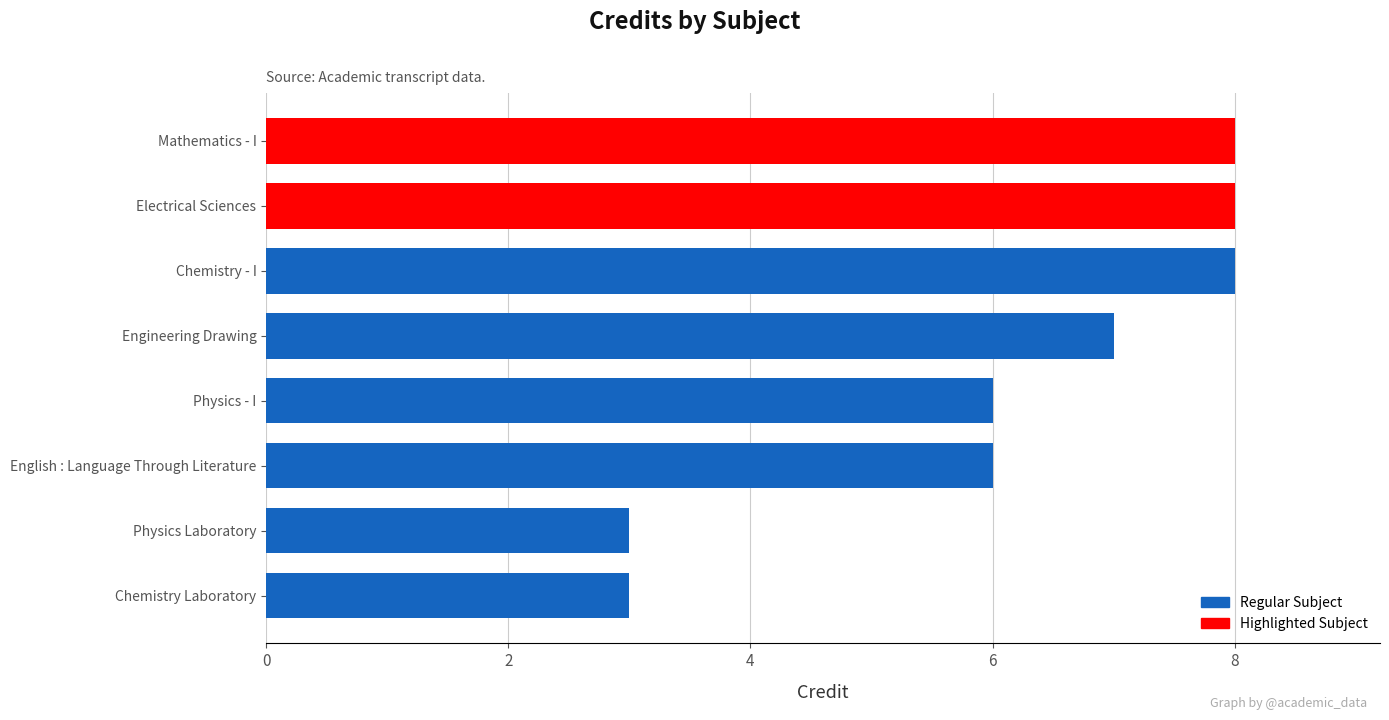

The chart shows a value of 6 at English : Language Through Literature. True or false?

True